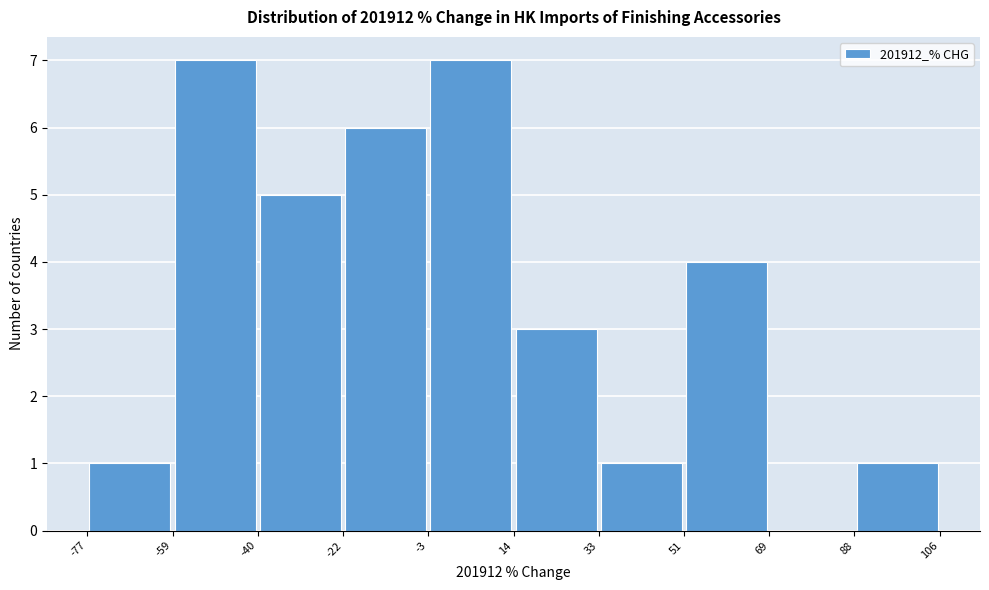

Reading left to right, list every bar in this chart as the range it spans on the x-axis followed by its height. The values are not printed on the chart, so give them approximately, as read against the axis.

-77 to -59: 1
-59 to -40: 7
-40 to -22: 5
-22 to -3: 6
-3 to 14: 7
14 to 33: 3
33 to 51: 1
51 to 69: 4
69 to 88: 0
88 to 106: 1